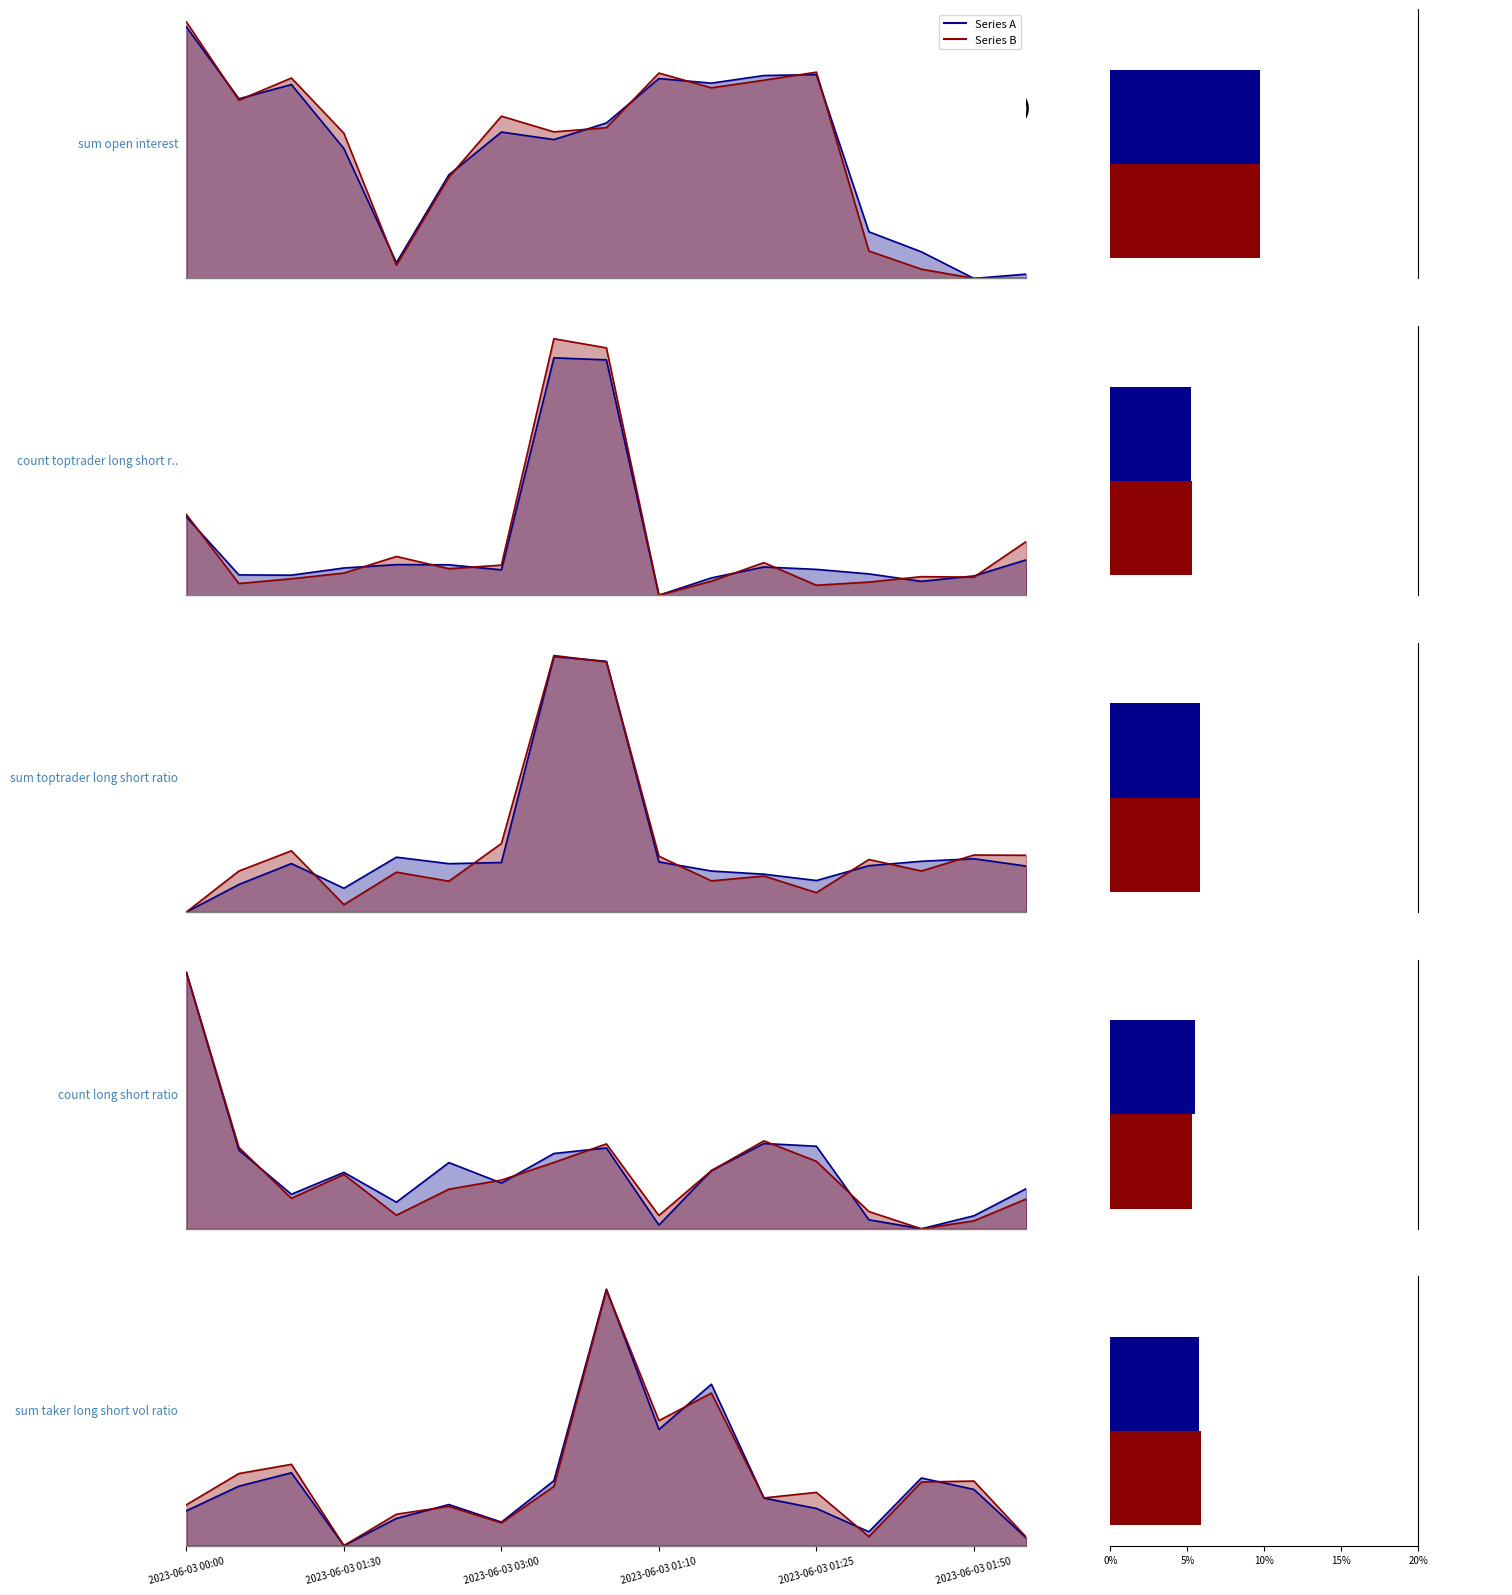

Rank the series by their maximum value, from highest to lowest.

sum_open_interest, count_toptrader_long_short_ratio, sum_toptrader_long_short_ratio, count_long_short_ratio, sum_taker_long_short_vol_ratio